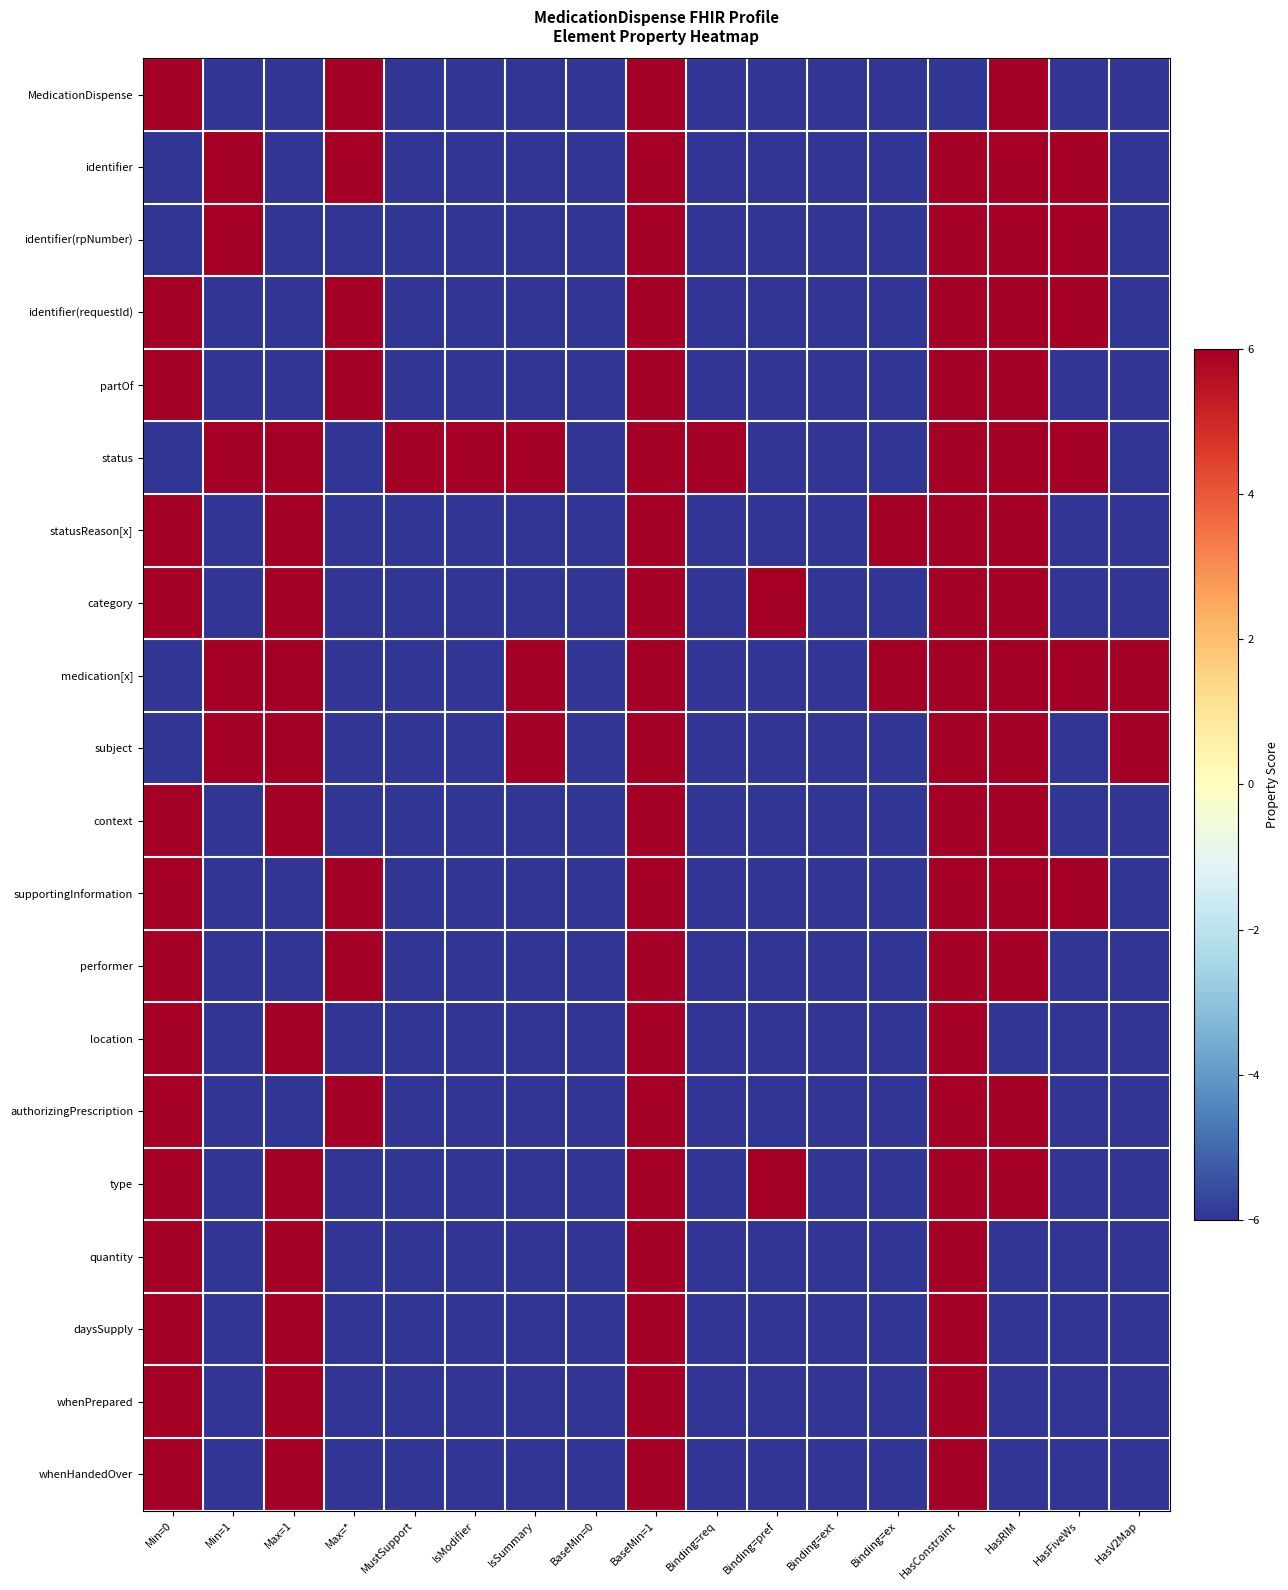

What is the spread (max minus min) of values at MustSupport?

12